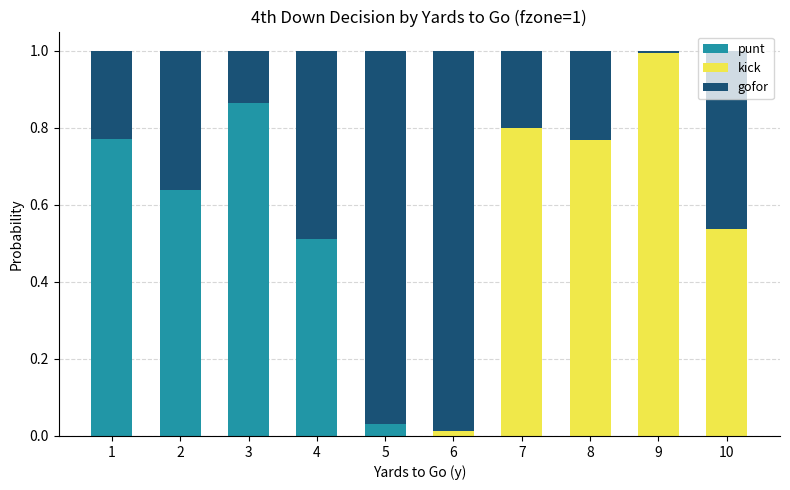

True or false: punt has a value of 1.1 at 2.

False